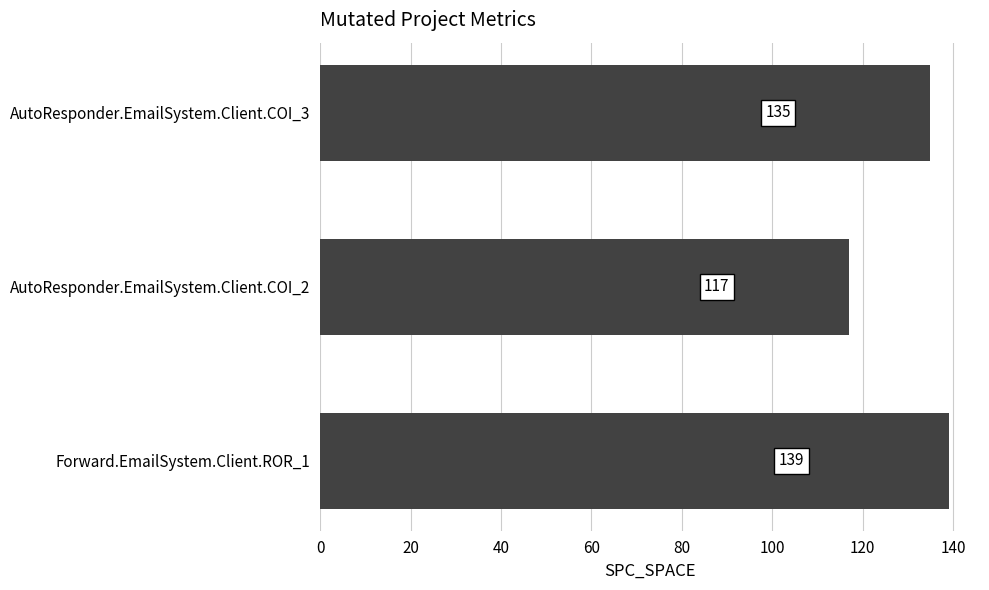

How many bars are there in total?

3